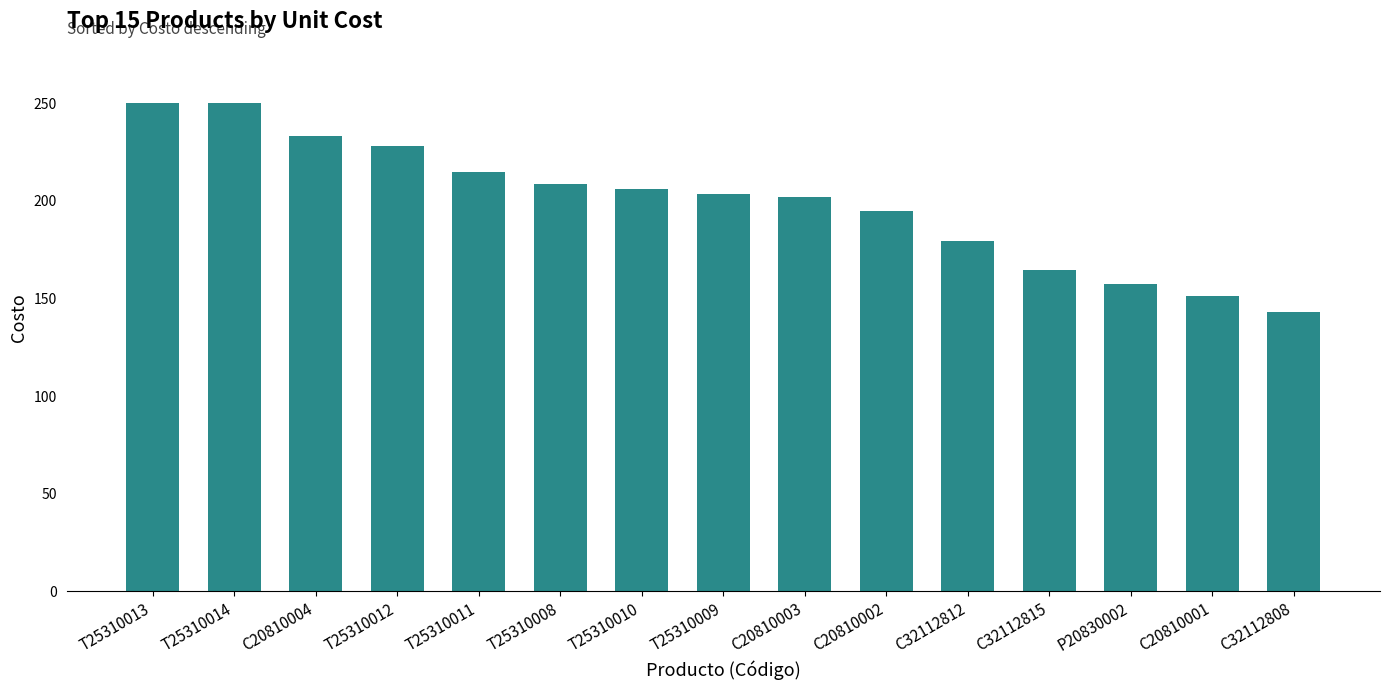

What is the maximum value shown in the chart?

250.0